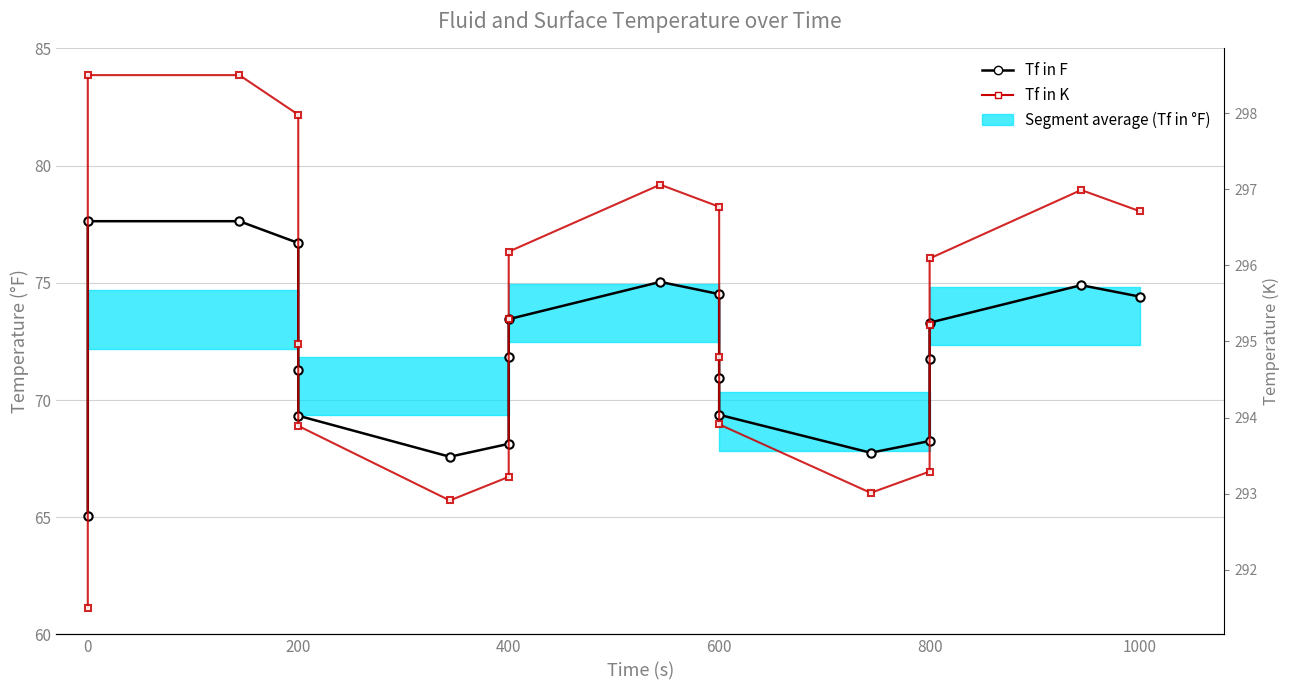

True or false: Tf in F and Tf in K intersect in this chart.

False